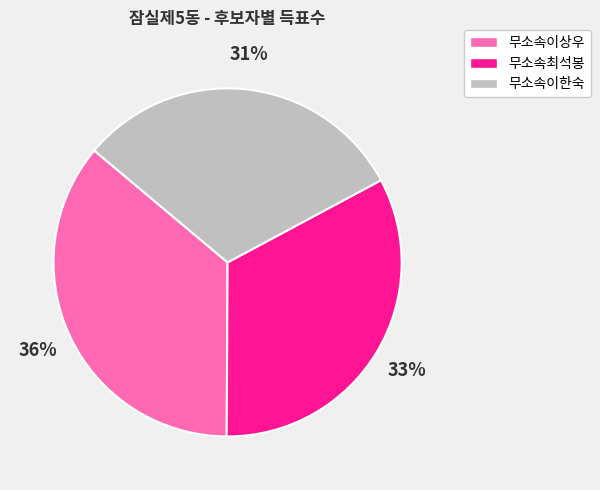

To the nearest percent, what percentage of the pie is 무소속최석봉?

33%